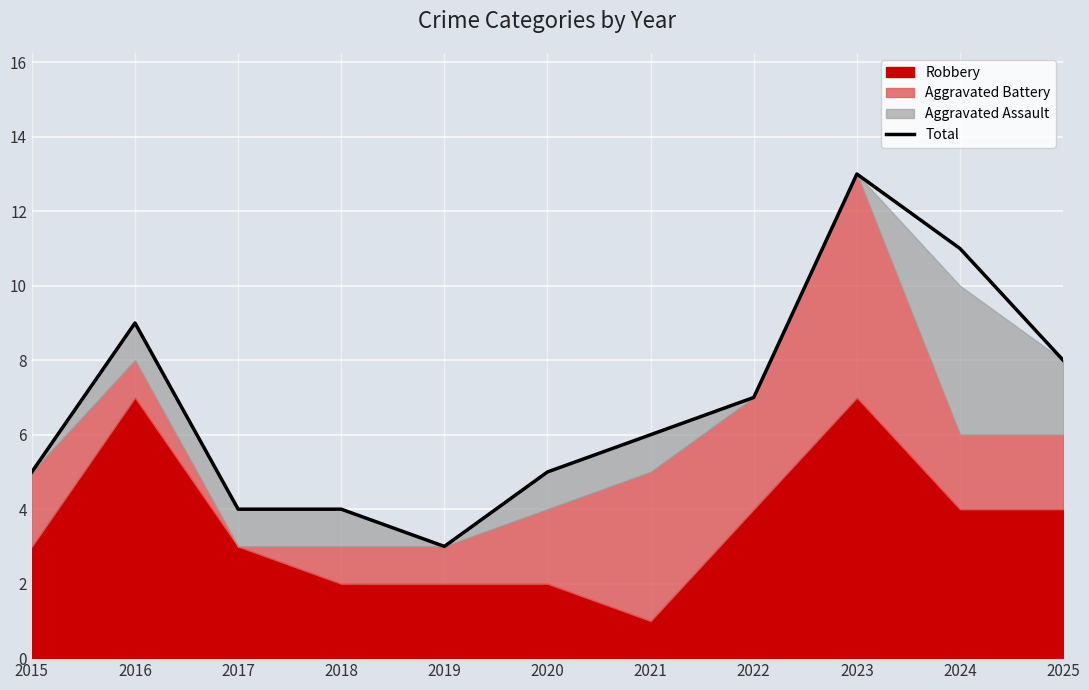

What is the greatest value displayed?

13